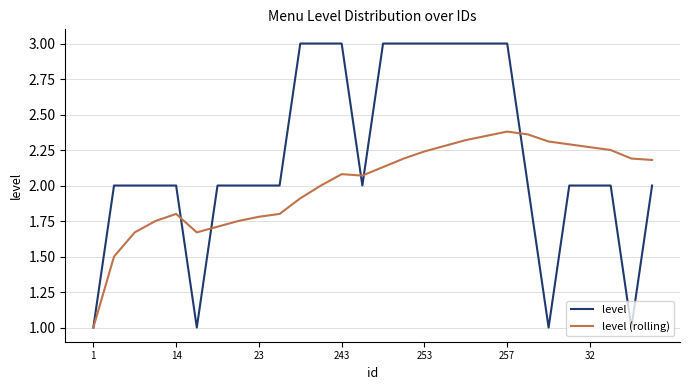

Which series has the widest spread of values?

level